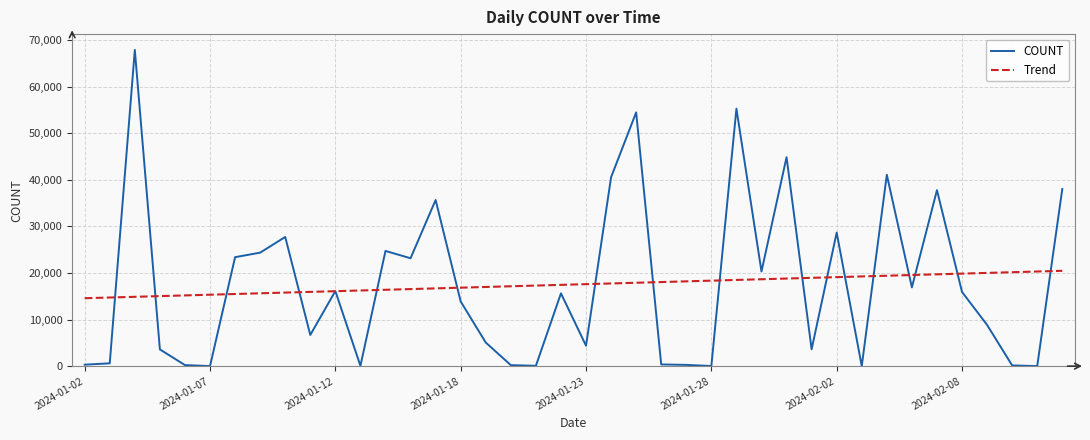

What is the greatest value displayed?

67914.0